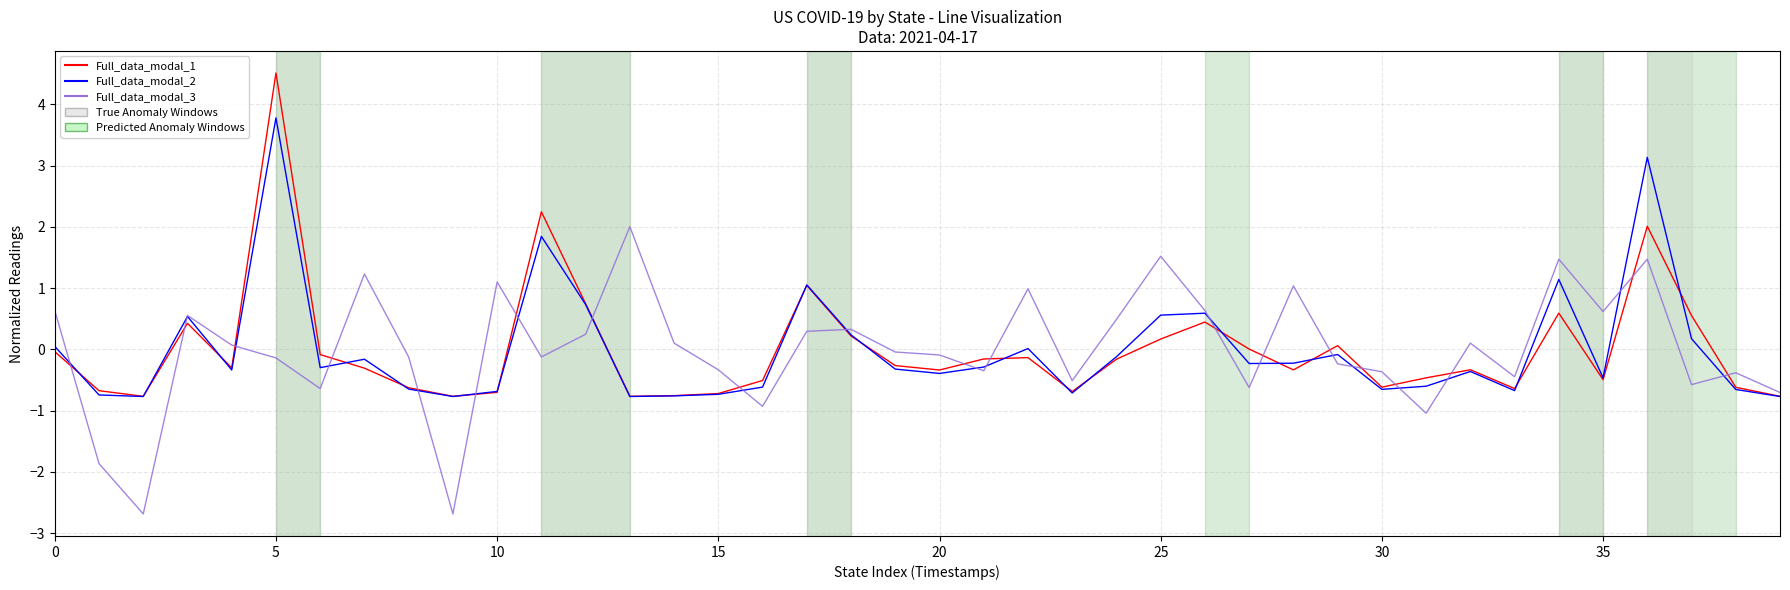

Which series has the largest range (max minus min)?

Full_data_modal_1